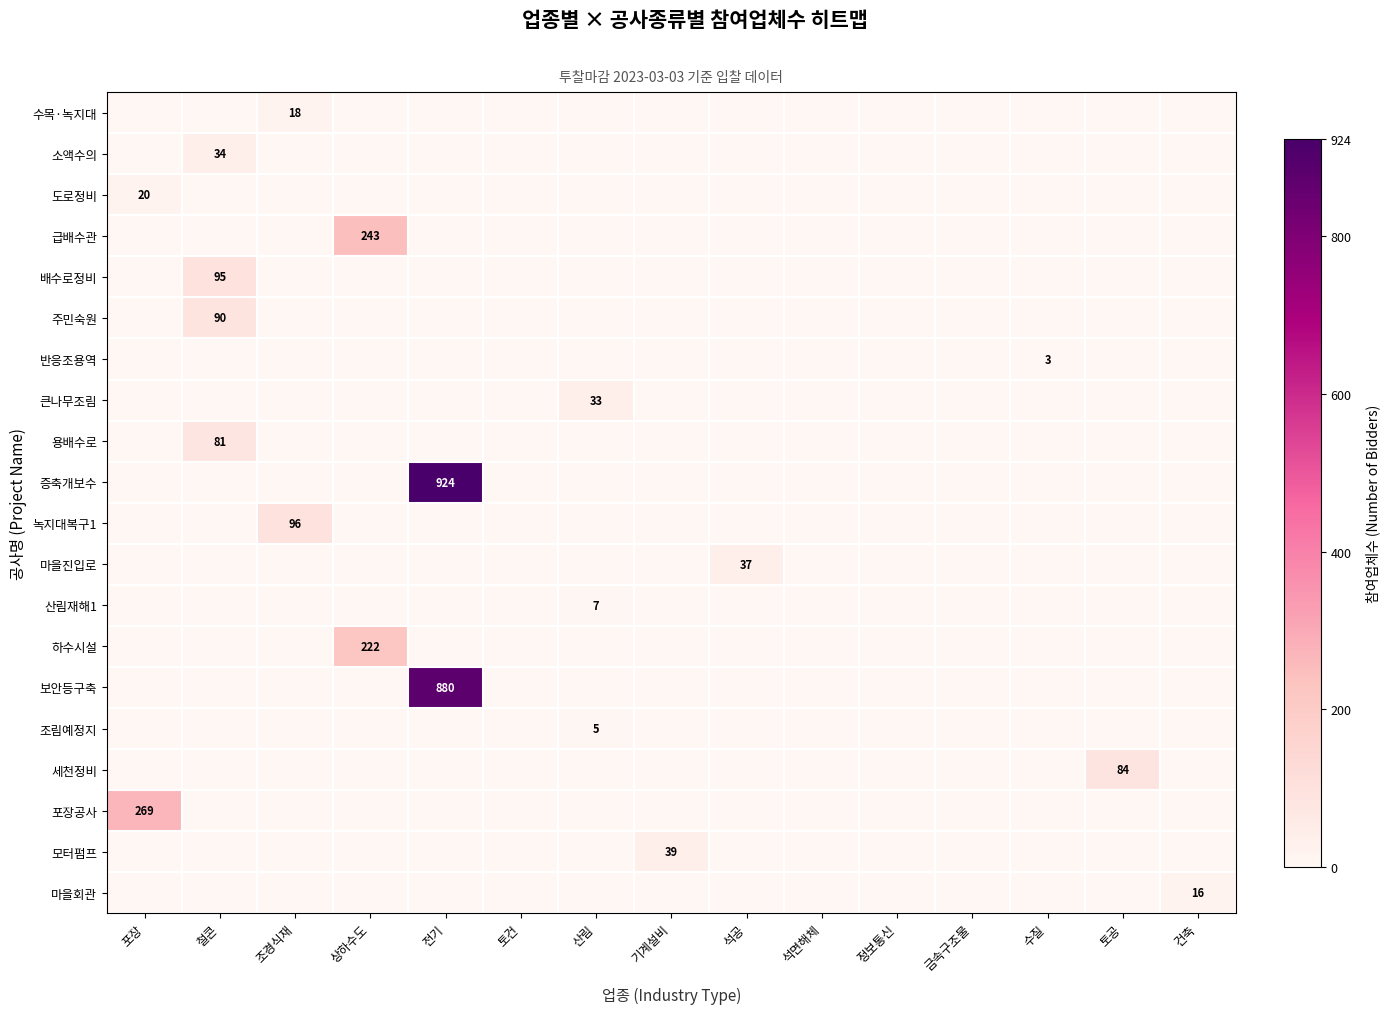

Which category has the highest value in the 녹지대복구1 series?

조경식재